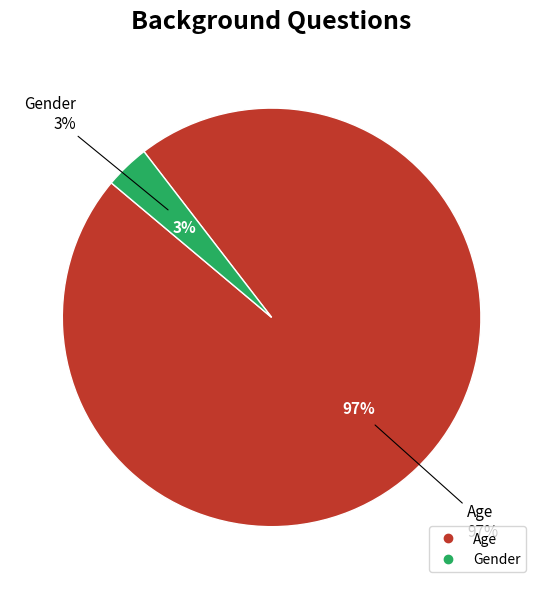

To the nearest percent, what is the combined percentage of Age and Gender?

100%